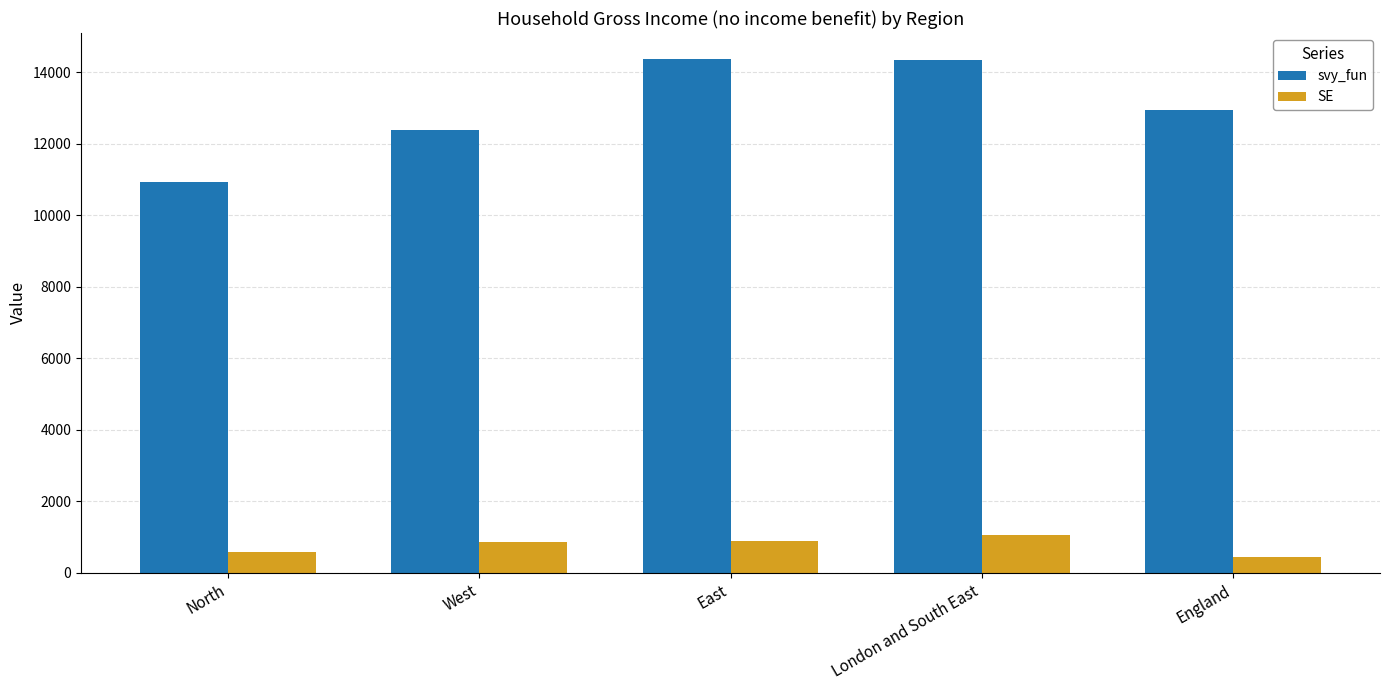

What position from the left is West?

2